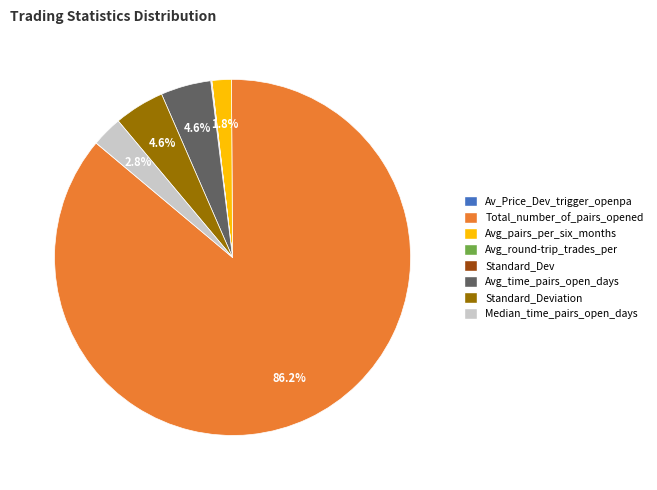

Does any single category account for the majority?

Yes